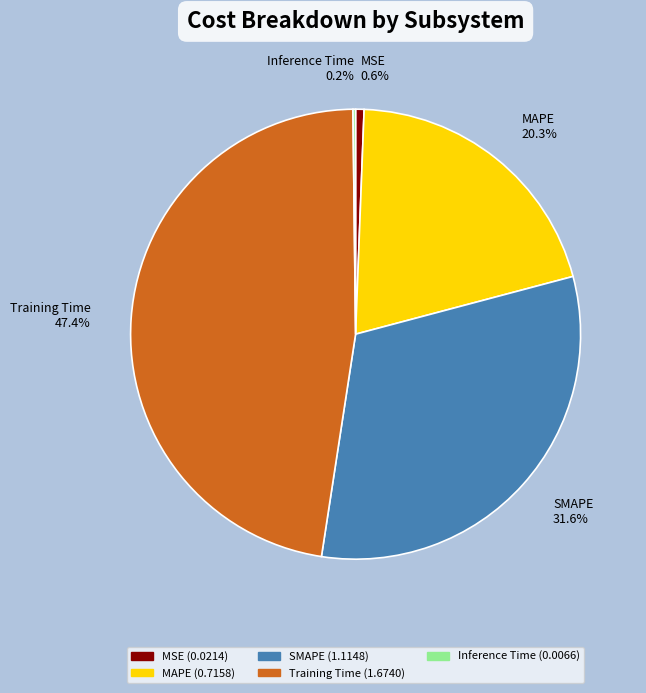

What is the largest slice in the pie chart?

Training Time